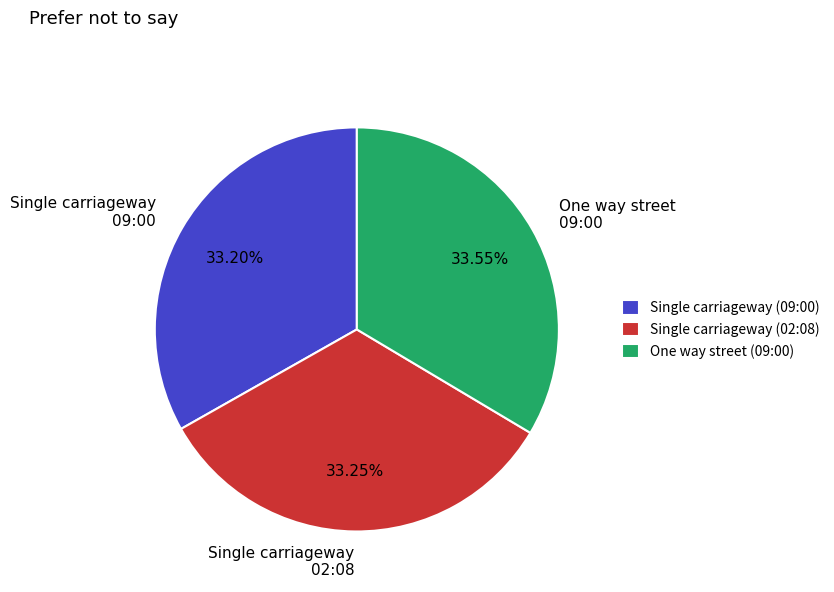

The Single carriageway (02:08) slice represents 33% of the pie. True or false?

True